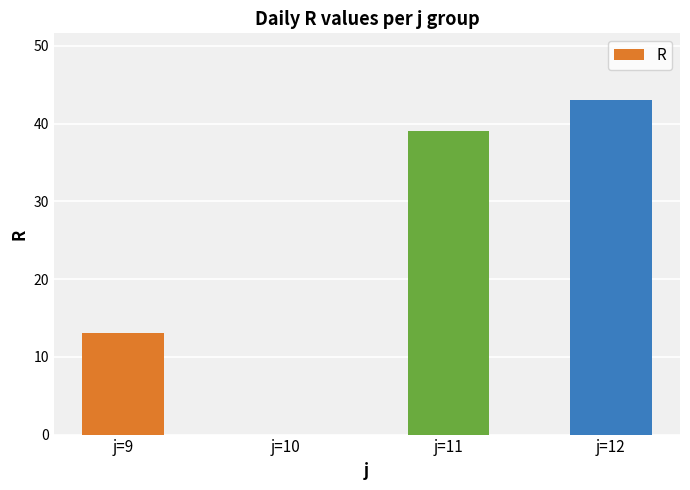

At which label is the value closest to 21?

j=9